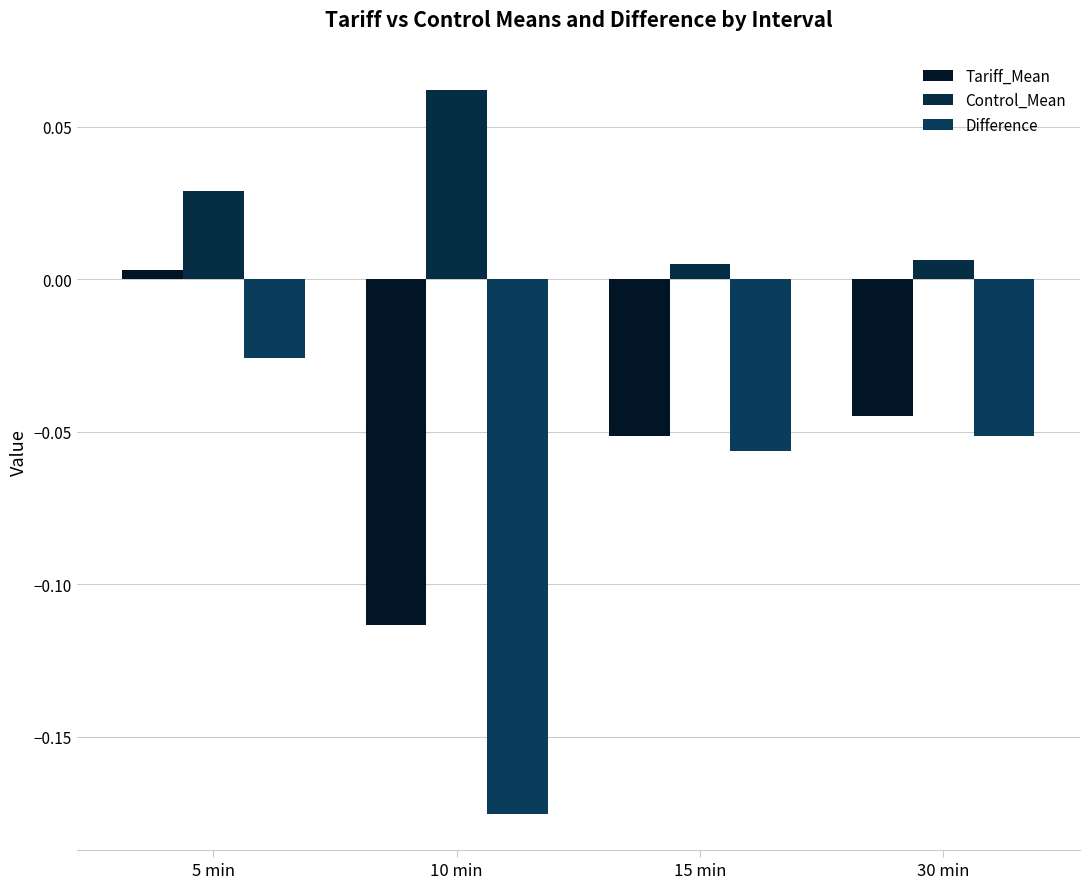

Does the chart contain stacked bars?

No